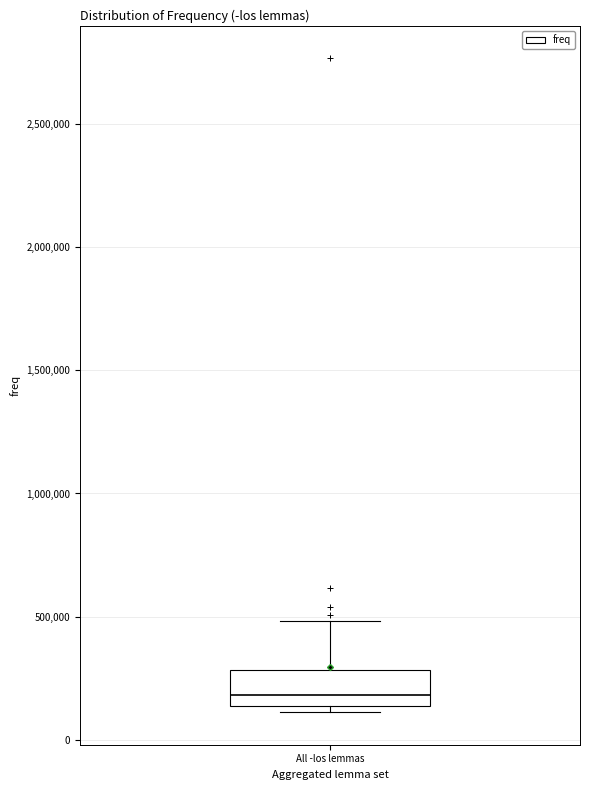

Read this box plot against the y-axis: the position of the median line, the range covered by the box, and the ends of both whiskers. The values are not printed on the chart, so give them approximately, as read against the axis.

median 200000, box 150000 to 300000, whiskers 100000 to 500000